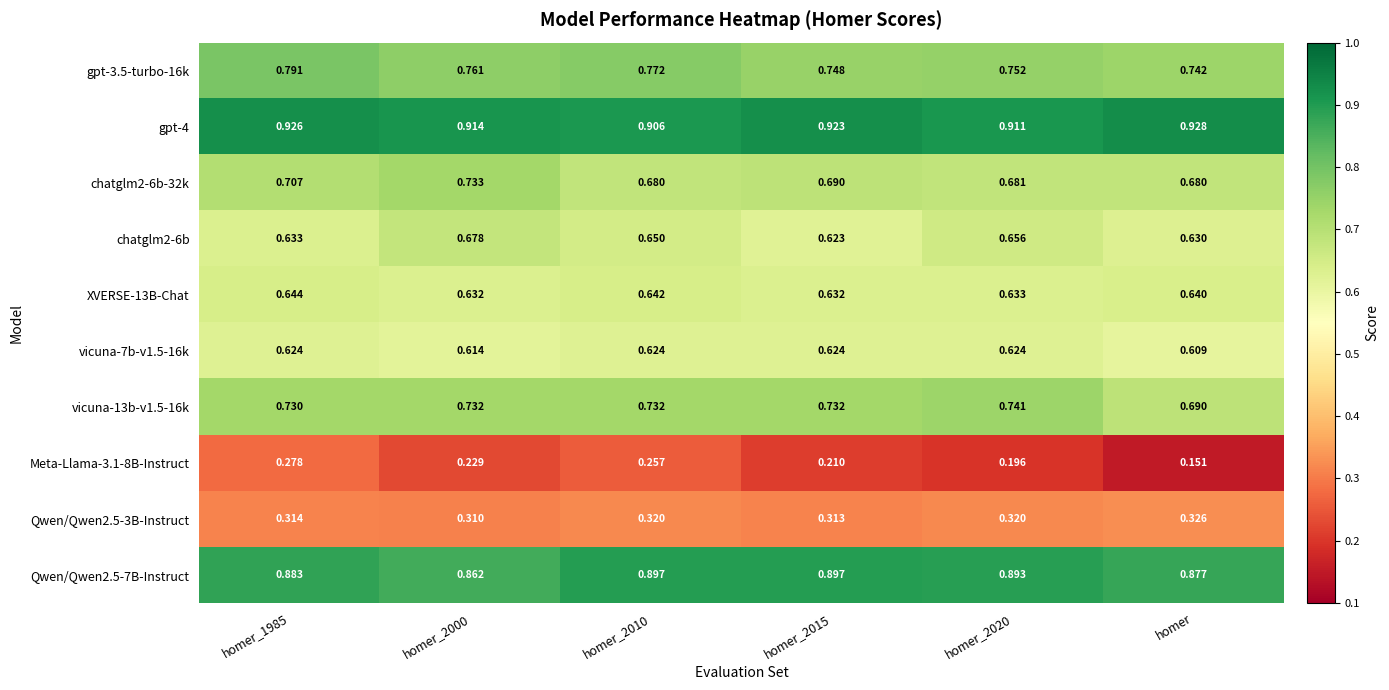

At which label is Meta-Llama-3.1-8B-Instruct closest to 0?

homer